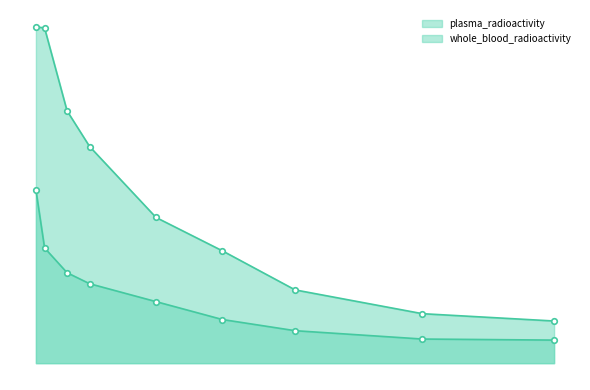

List the series in order of their overall mean, highest first.

whole_blood_radioactivity, plasma_radioactivity